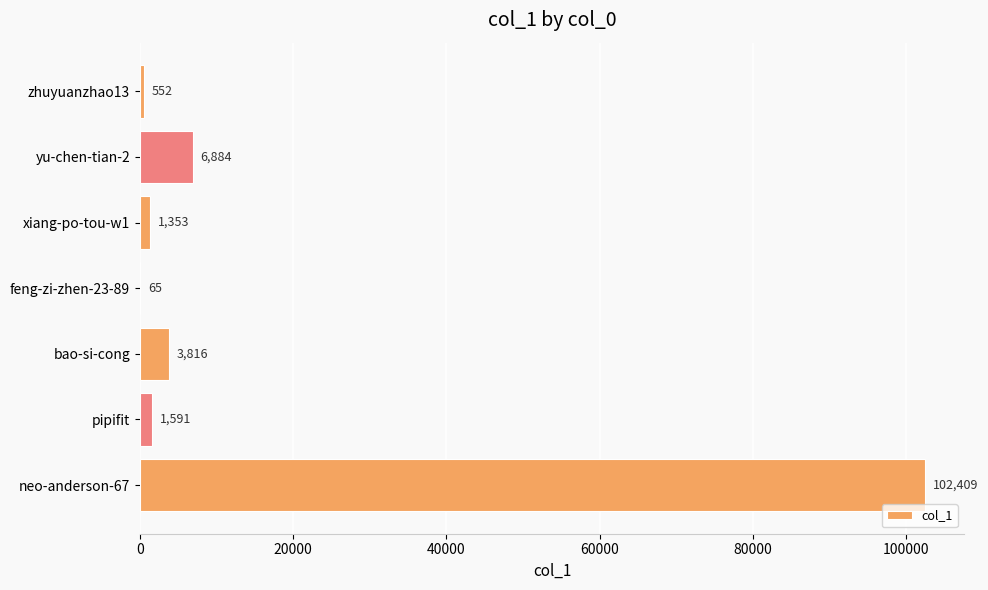

The value at neo-anderson-67 is 67730. True or false?

False